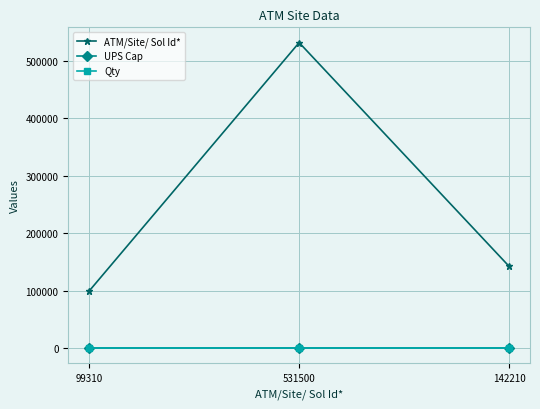

Is it true that ATM/Site/ Sol Id* equals 531500 at 531500?

True